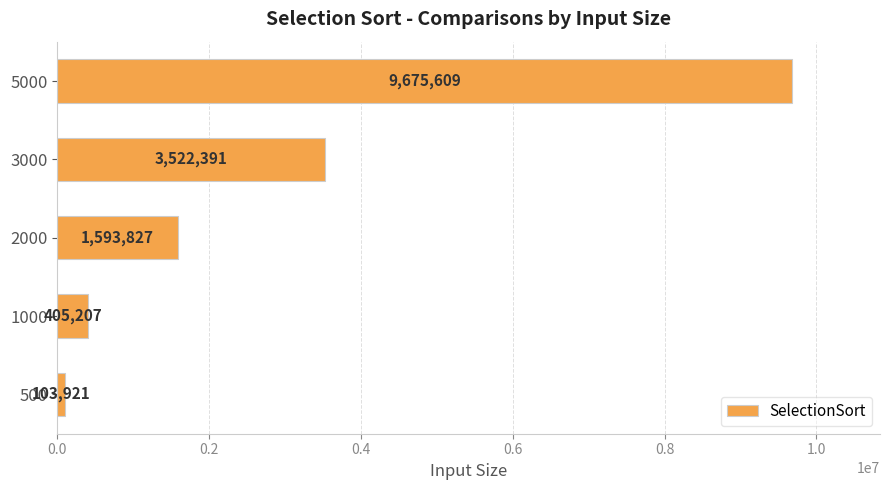

Which has a higher value, 5000 or 1000?

5000